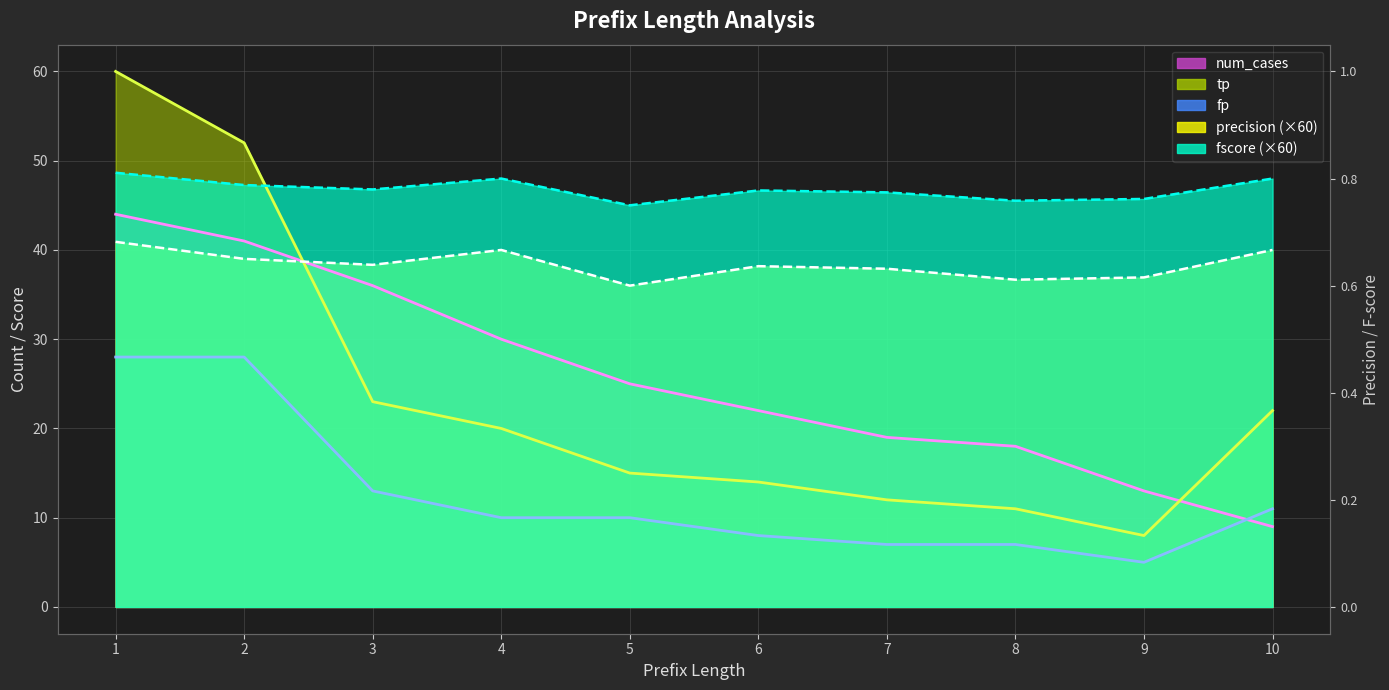

True or false: precision and fp intersect in this chart.

False